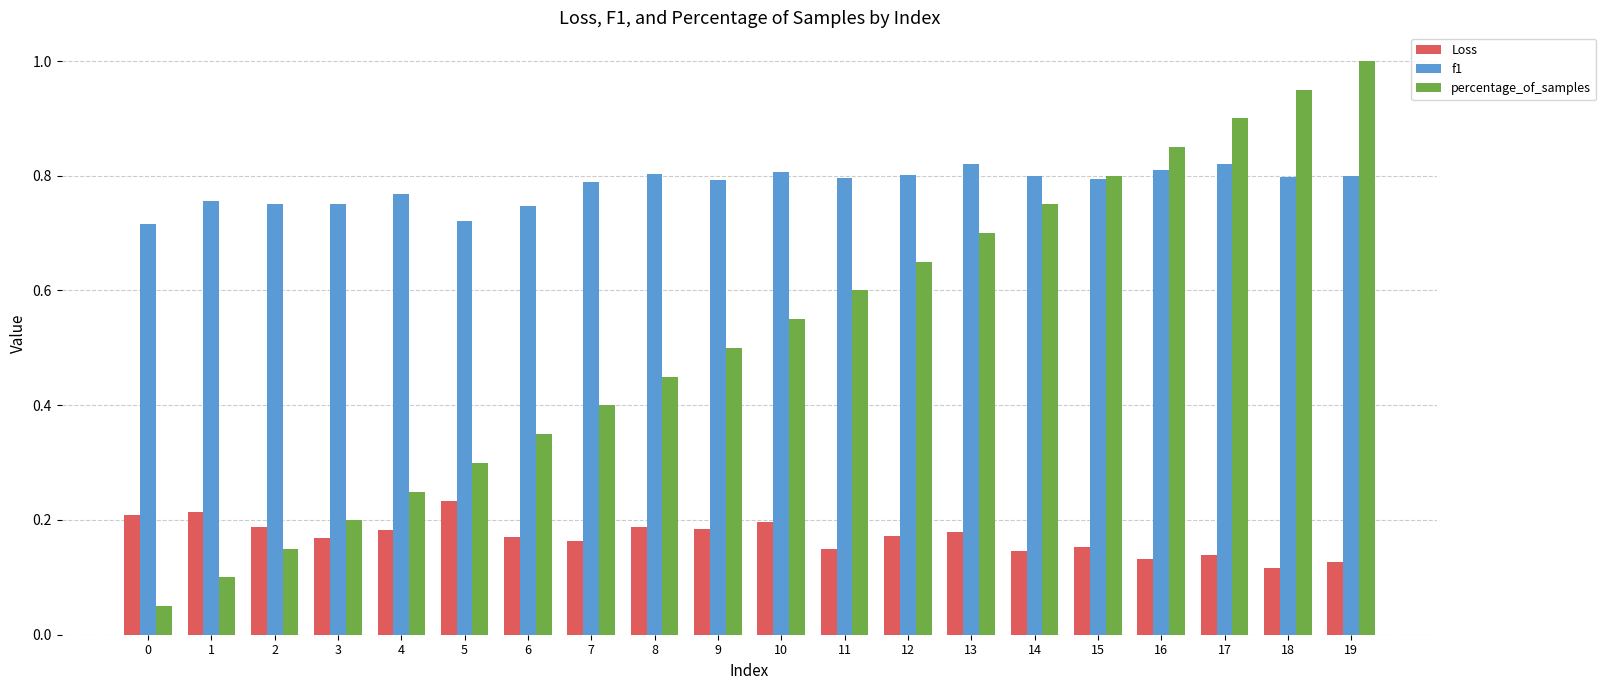

Count the number of data series in this chart.

3